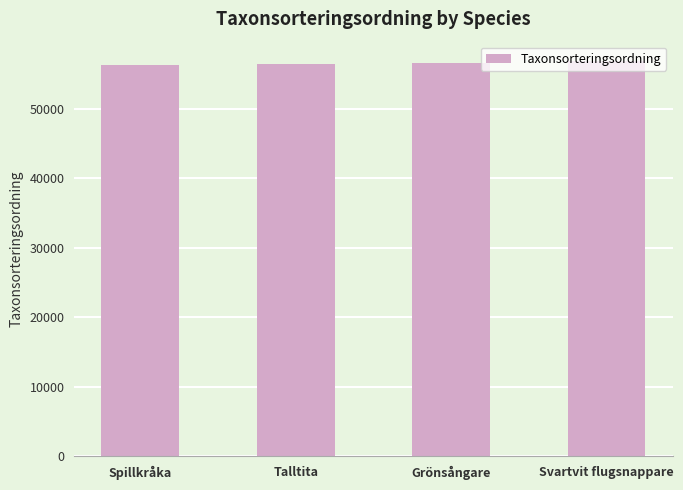

Count the values in the range 56540 to 56859.

3